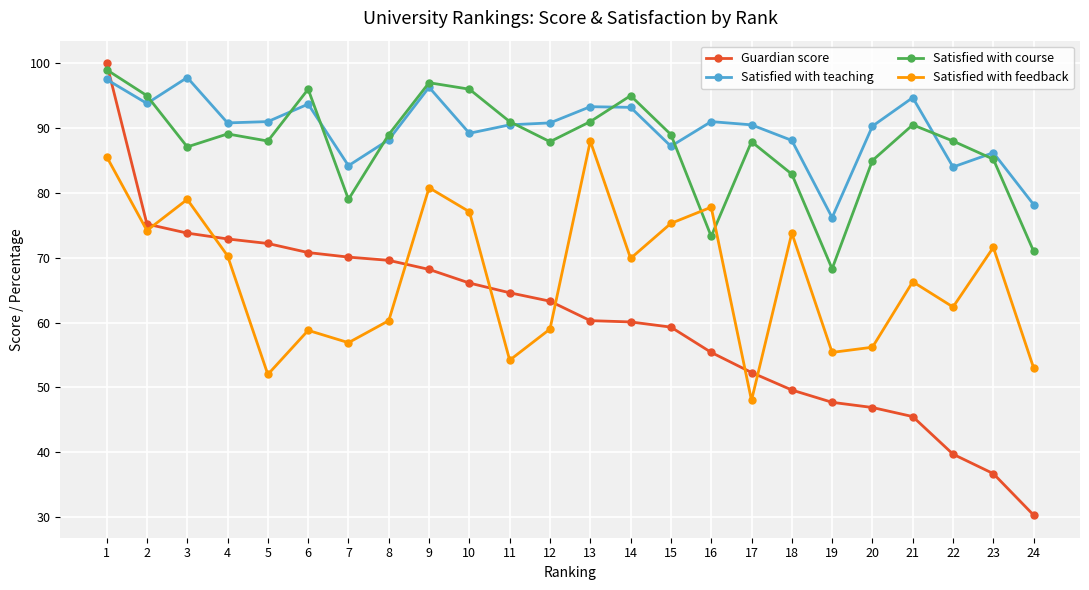

True or false: Satisfied with course has more than 2 points higher than both neighbors.

True